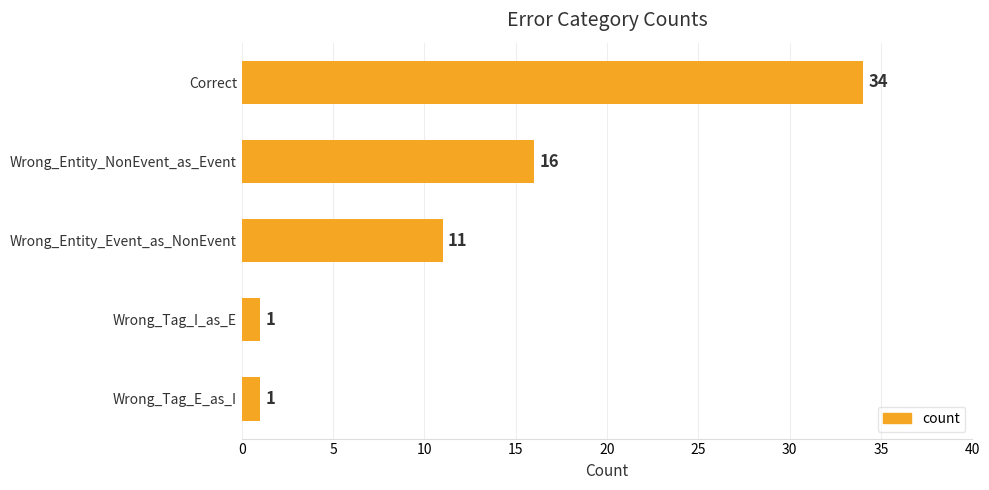

How many values are below 11?

2